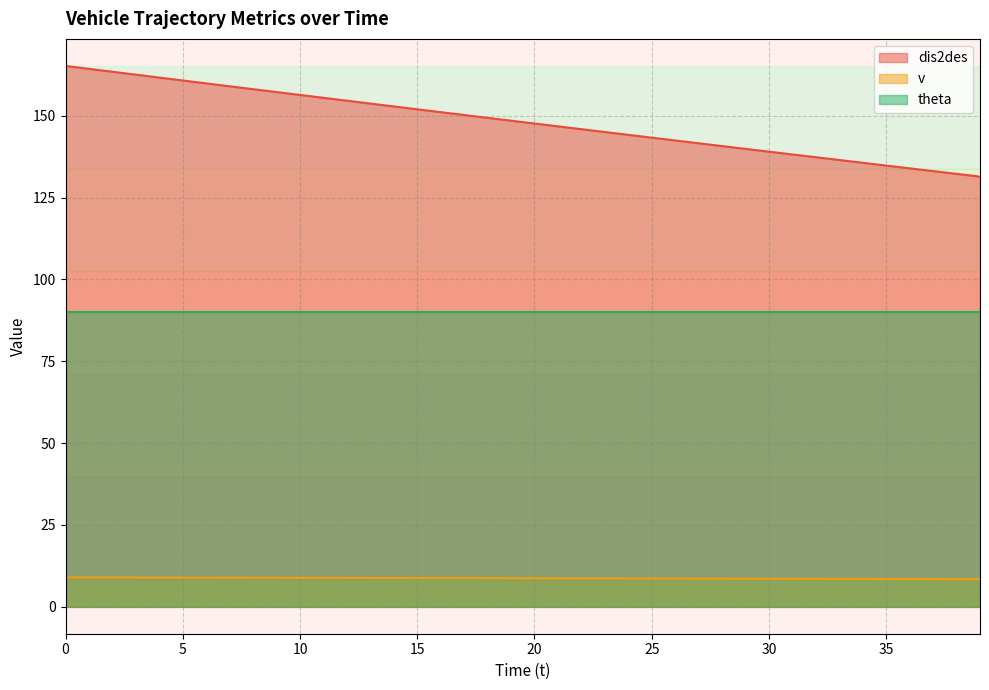

At how many categories does at least one series exceed 164?

2